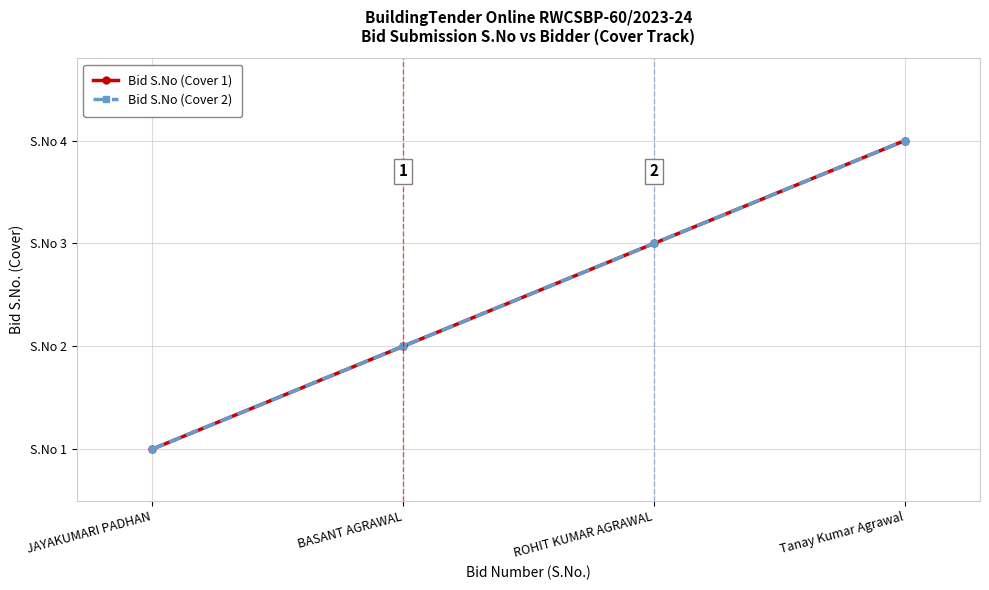

Is it true that Bid S.No (Cover 1) equals 1 at JAYAKUMARI PADHAN?

True